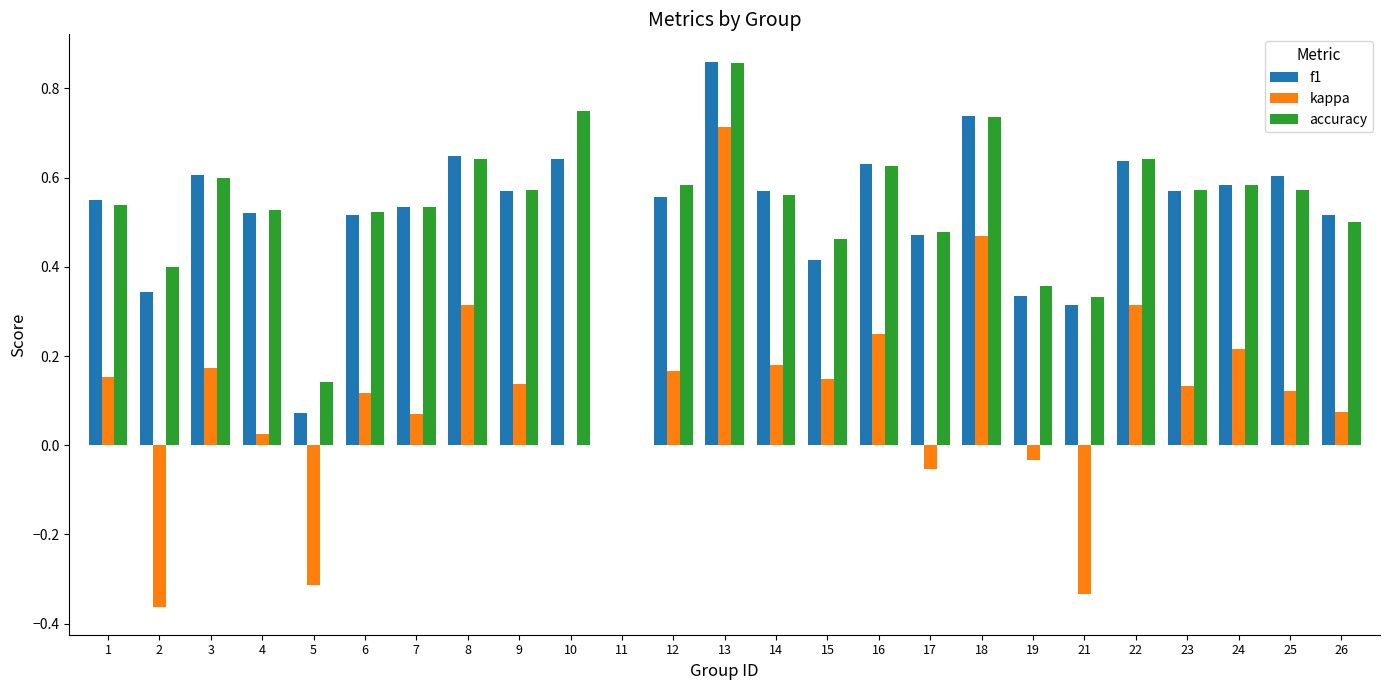

How many values in the accuracy series exceed 0?

24